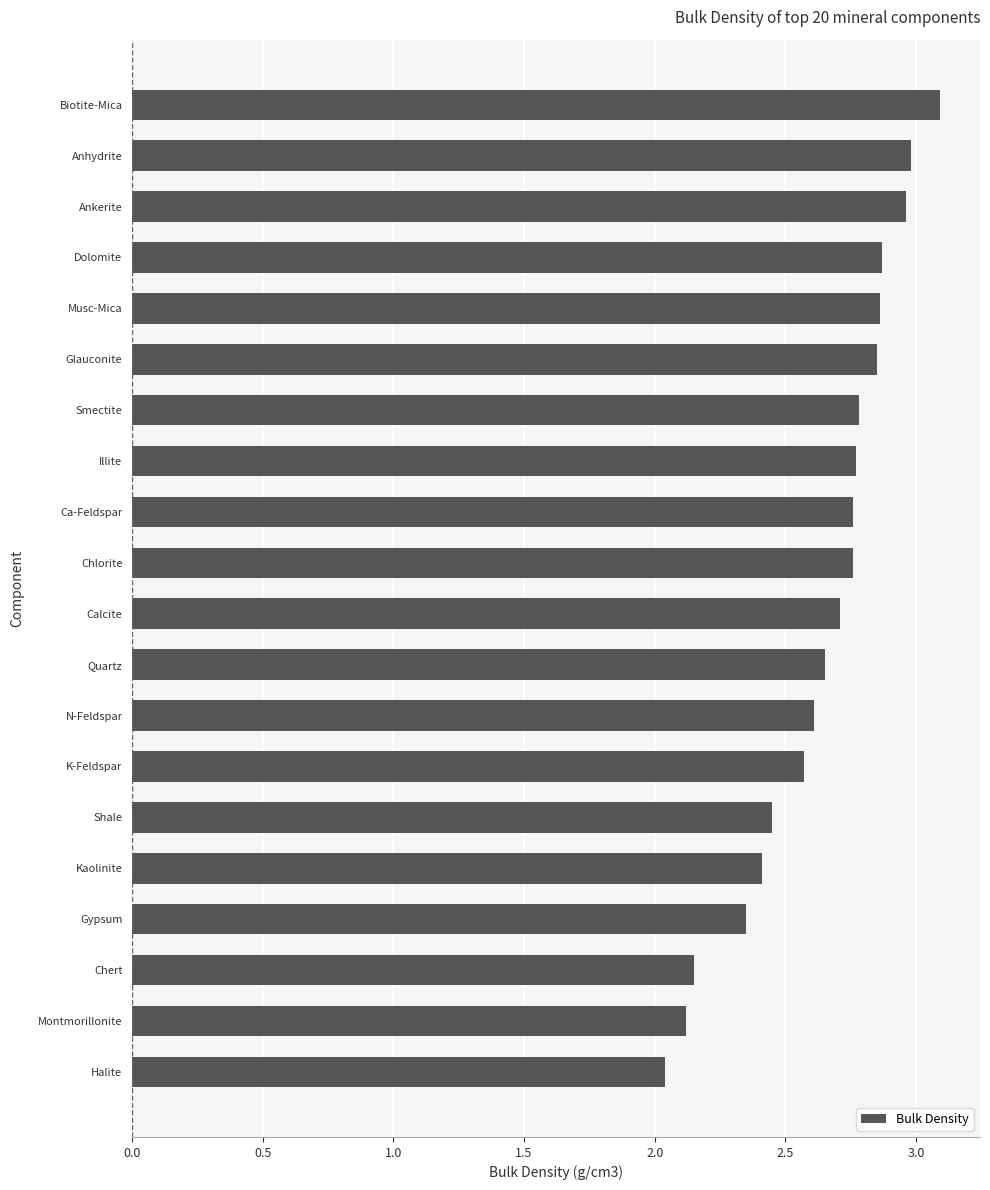

Where is the data nearest to the value 2?

Halite